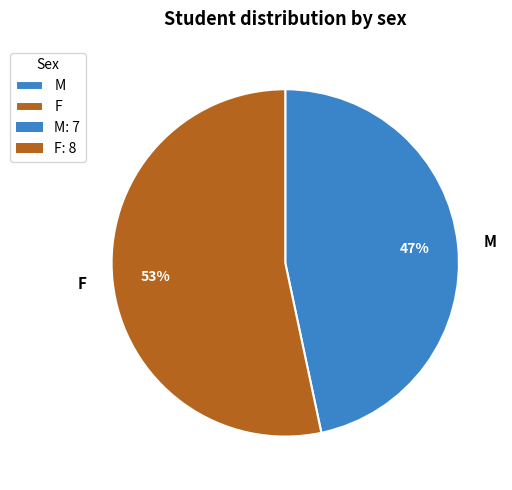

Is it true that F is 53% of the pie?

True